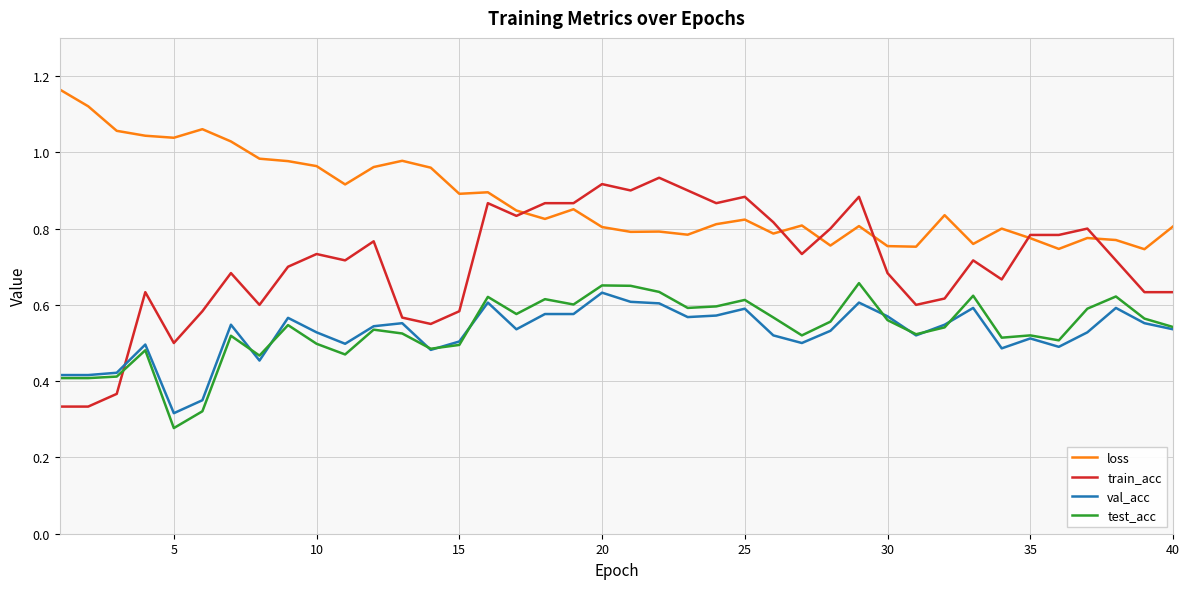

Which series has the widest spread of values?

train_acc